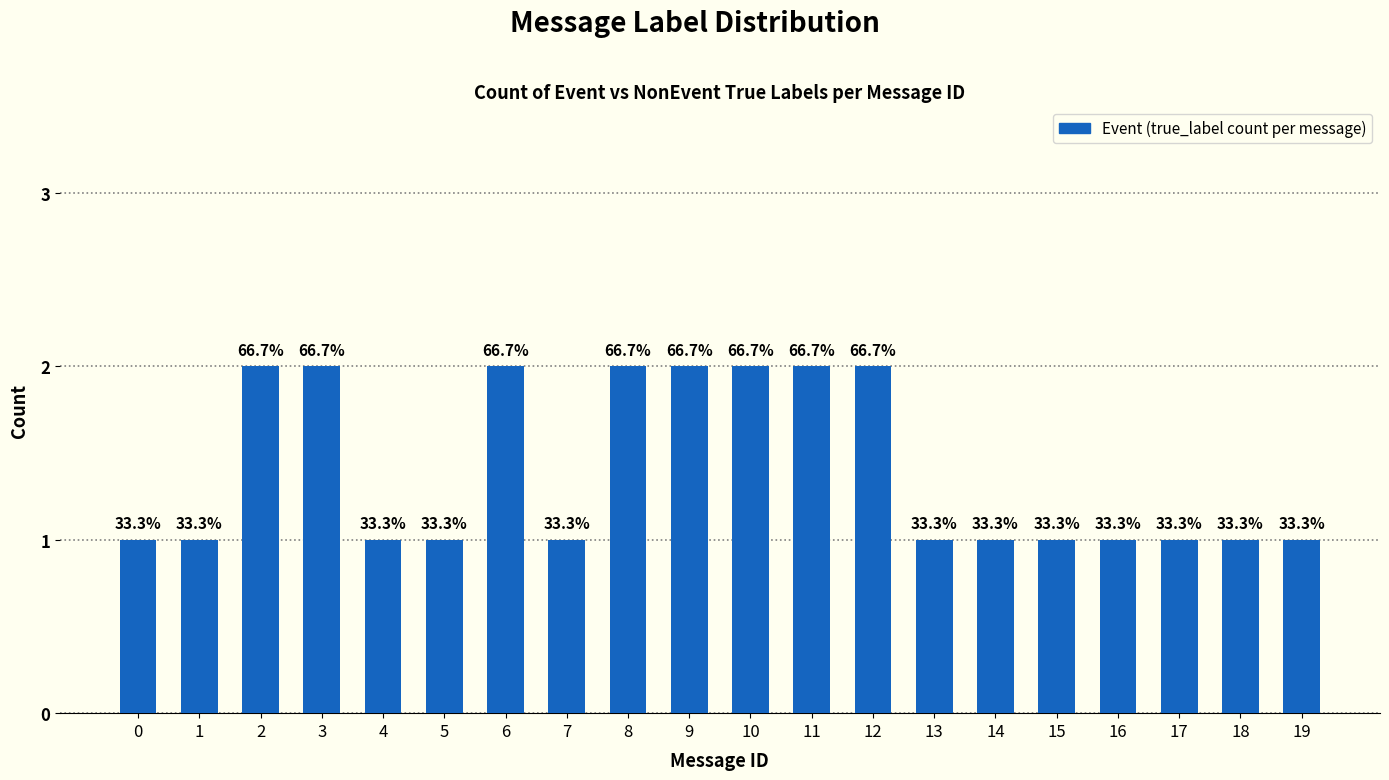

Reading left to right, list all the values displayed in this chart.

1	1	2	2	1	1	2	1	2	2	2	2	2	1	1	1	1	1	1	1